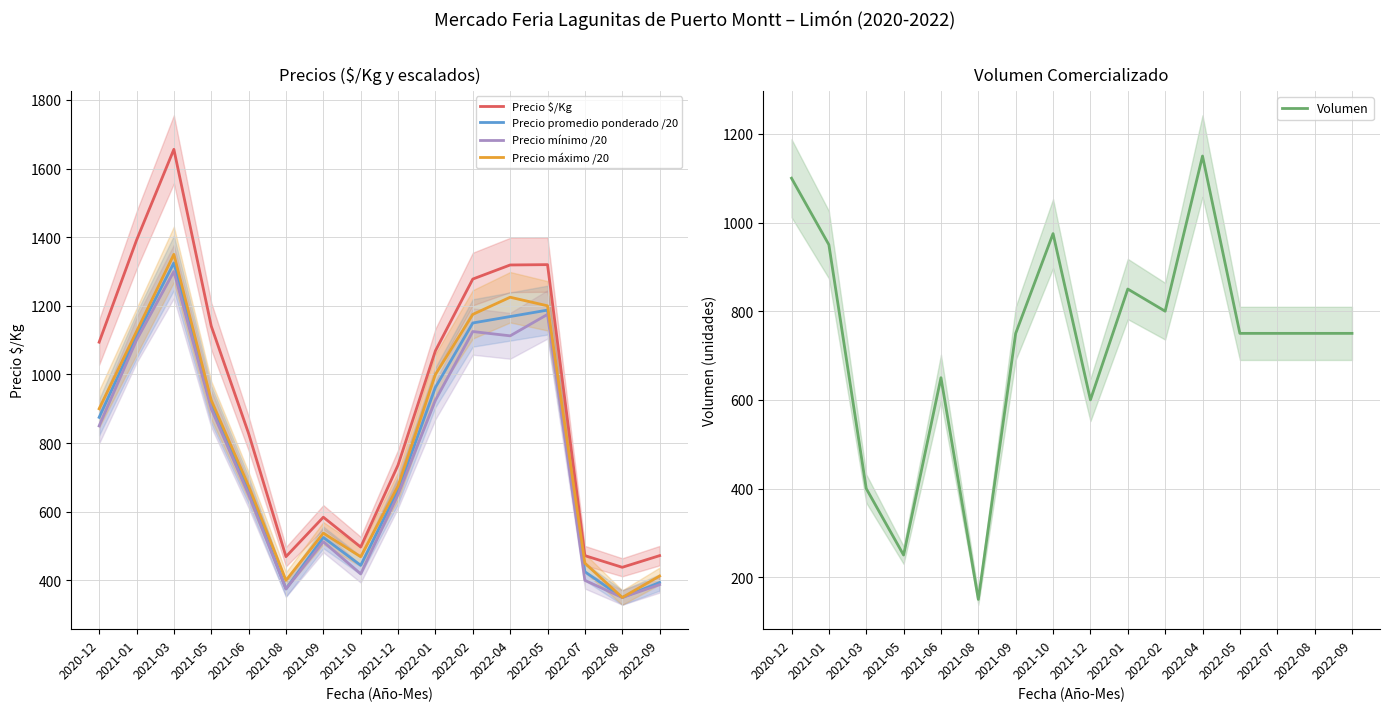

Reading left to right, list all the values displayed in this chart.

Precio $/Kg: 1094.0	1391.0	1656.0	1141.0	828.0	469.0	584.0	497.0	736.0	1069.0	1278.0	1319.0	1320.0	472.0	438.0	472.0
Precio promedio ponderado /20: 875.0	1112.5	1325.0	912.5	662.5	375.0	525.0	443.8	662.5	962.5	1150.0	1168.8	1187.5	425.0	350.0	393.8
Precio mínimo /20: 850.0	1100.0	1300.0	900.0	650.0	375.0	512.5	418.8	650.0	925.0	1125.0	1112.5	1175.0	400.0	350.0	387.5
Precio máximo /20: 900.0	1125.0	1350.0	925.0	675.0	400.0	537.5	468.8	675.0	1000.0	1175.0	1225.0	1200.0	450.0	350.0	412.5
Volumen: 1100.0	950.0	400.0	250.0	650.0	150.0	750.0	975.0	600.0	850.0	800.0	1150.0	750.0	750.0	750.0	750.0